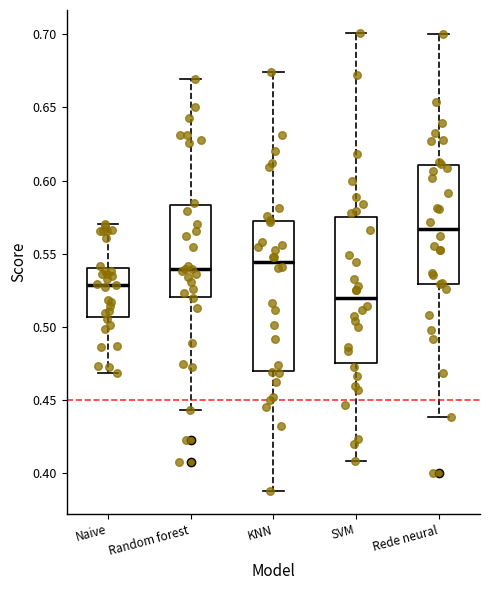

Reading left to right, read every box against the y-axis: the position of its median line, the range the box covers, and the ends of its whiskers. The values are not printed on the chart, so give them approximately, as read against the axis.

Naive: median 0.530, box 0.505 to 0.540, whiskers 0.470 to 0.570
Random forest: median 0.540, box 0.520 to 0.585, whiskers 0.445 to 0.670
KNN: median 0.545, box 0.470 to 0.575, whiskers 0.390 to 0.675
SVM: median 0.520, box 0.475 to 0.575, whiskers 0.410 to 0.700
Rede neural: median 0.565, box 0.530 to 0.610, whiskers 0.440 to 0.700